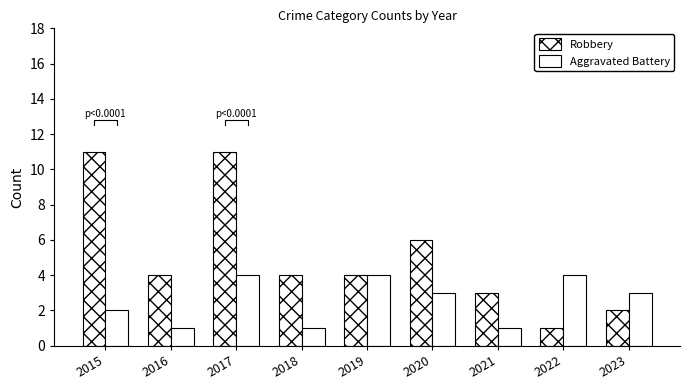

At 2019, list the series in order from largest to smallest.

Robbery, Aggravated Battery